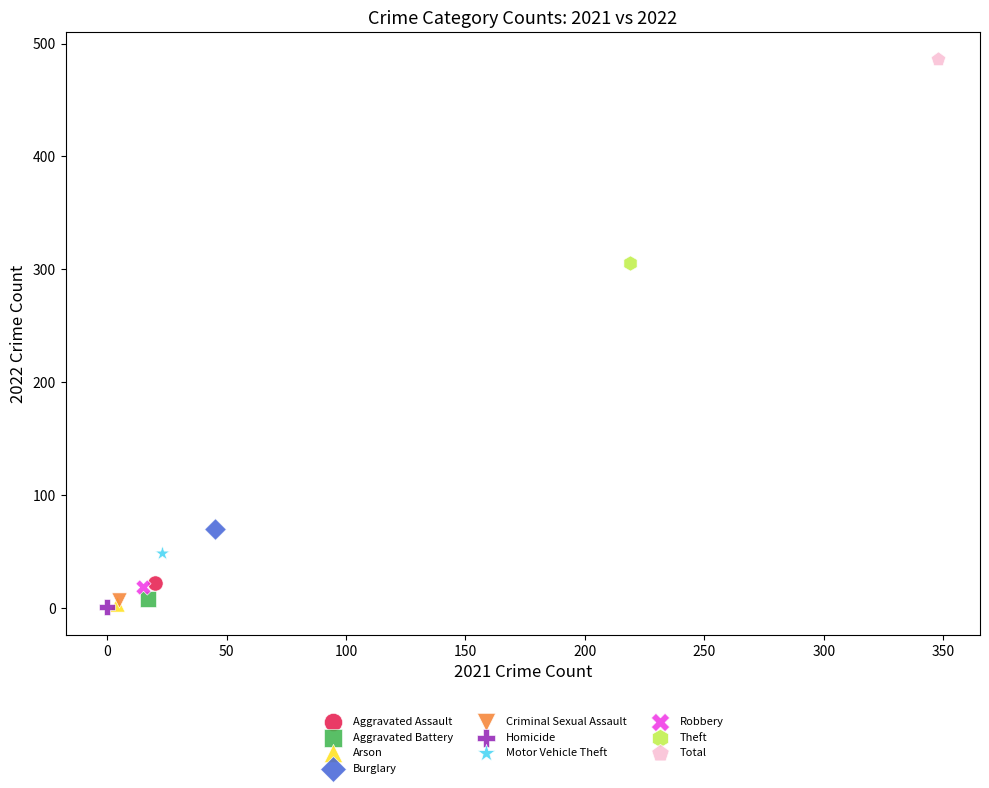

Which series contains the highest Y value?

Total